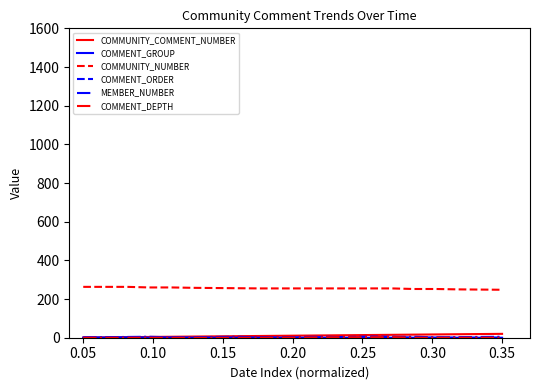

Which series has the largest total across all categories?

COMMUNITY_NUMBER